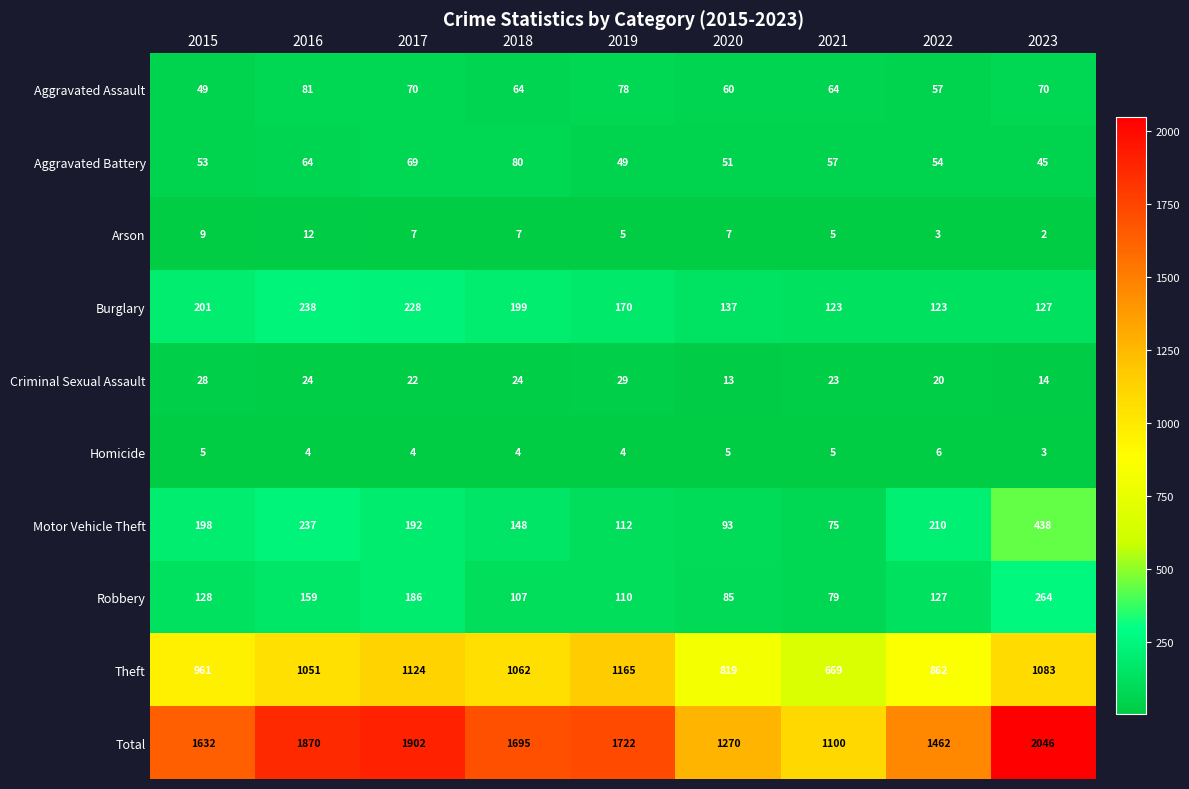

Which series changed the most between 2016 and 2023?

Motor Vehicle Theft